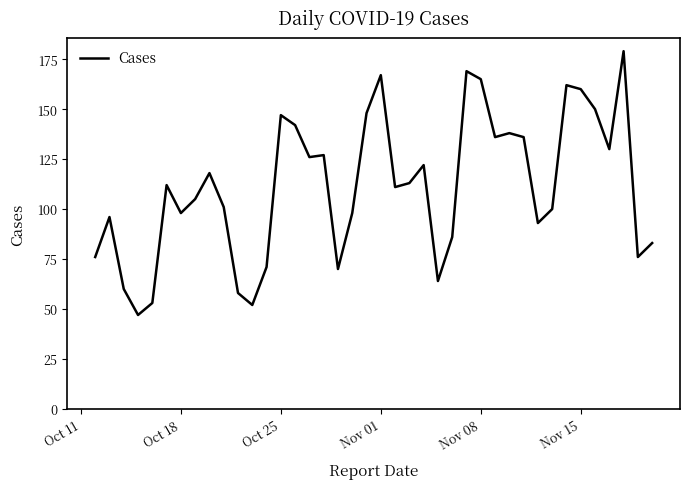

What is the difference between the maximum and second lowest values?

127